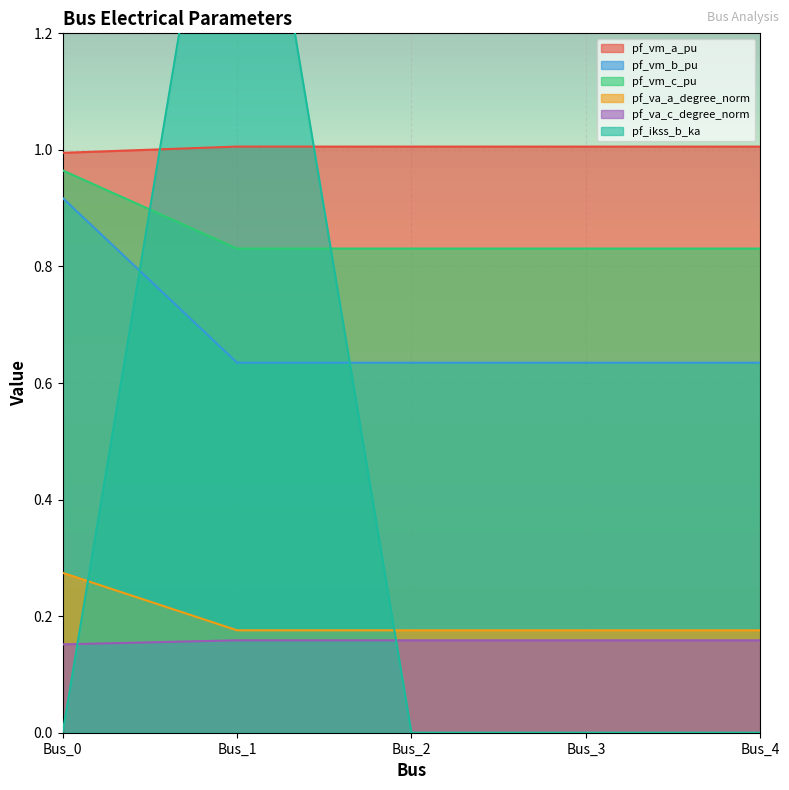

Where is the first local minimum for pf_va_a_degree_norm?

Bus_1